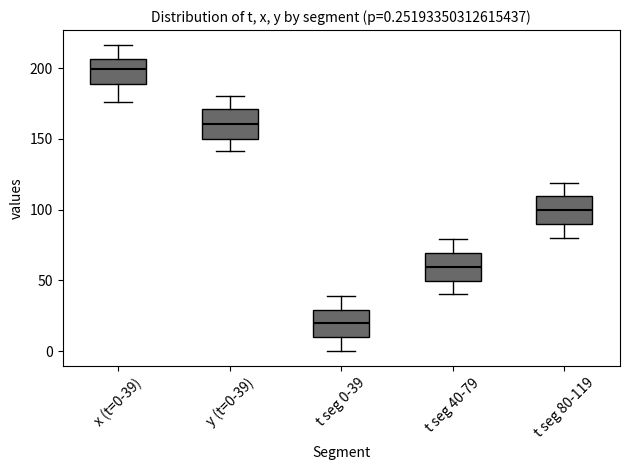

Which box has the lowest median line?

t seg 0-39